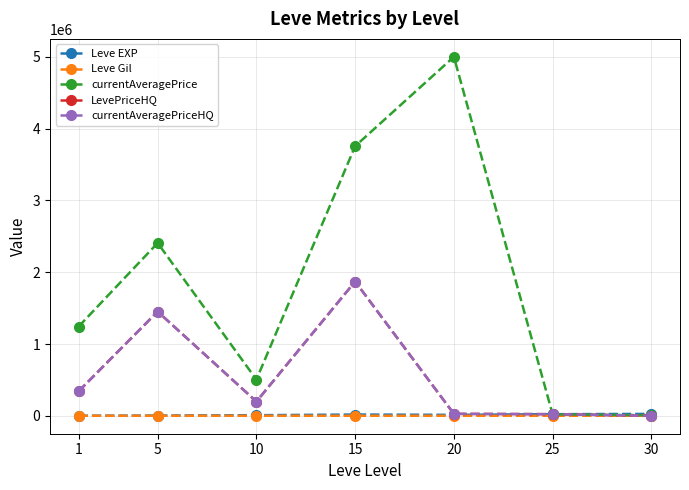

Reading right to left, extract all data points from this chart.

Leve EXP: 25900.0	22244.0	12893.0	17196.0	7976.0	3202.0	630.0
Leve Gil: 355.0	339.8	204.2	349.2	242.5	149.3	113.5
currentAveragePrice: 8000.0	19002.0	5001070.0	3756206.0	503945.0	2407393.0	1243698.0
LevePriceHQ: 0.0	22339.0	26669.0	1870827.0	197668.0	1451855.0	342133.0
currentAveragePriceHQ: 0.0	22339.0	26669.0	1870827.0	197668.0	1451855.0	342133.0